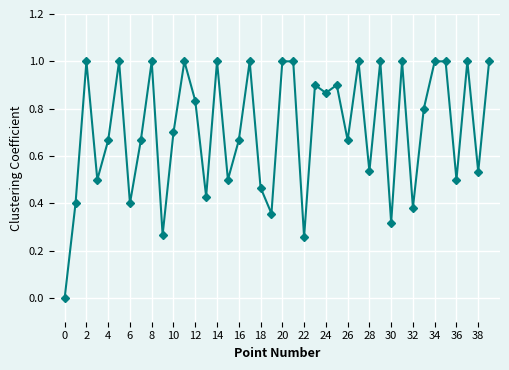

What is the maximum value shown in the chart?

1.0